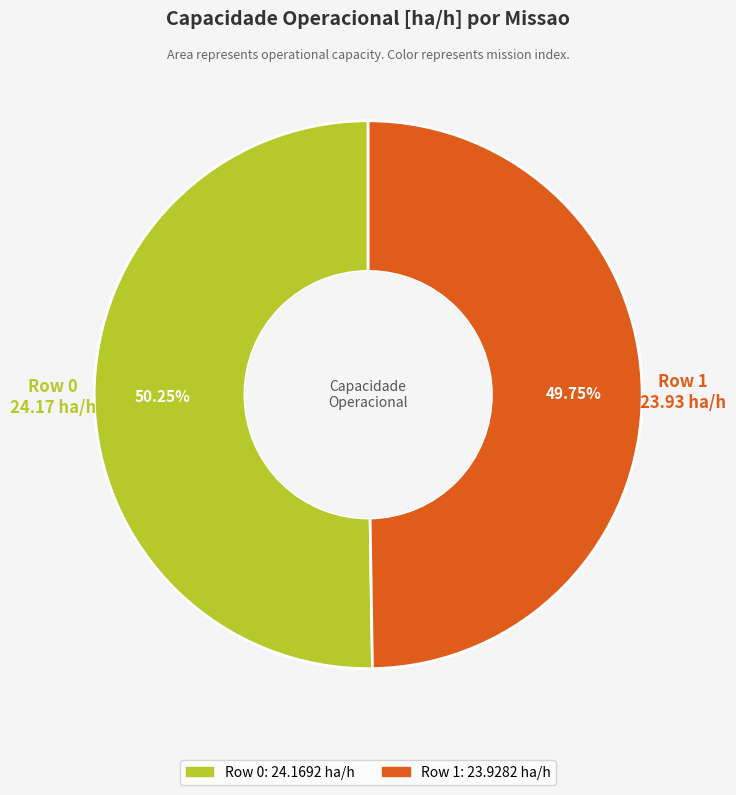

What is the majority slice?

Row 0